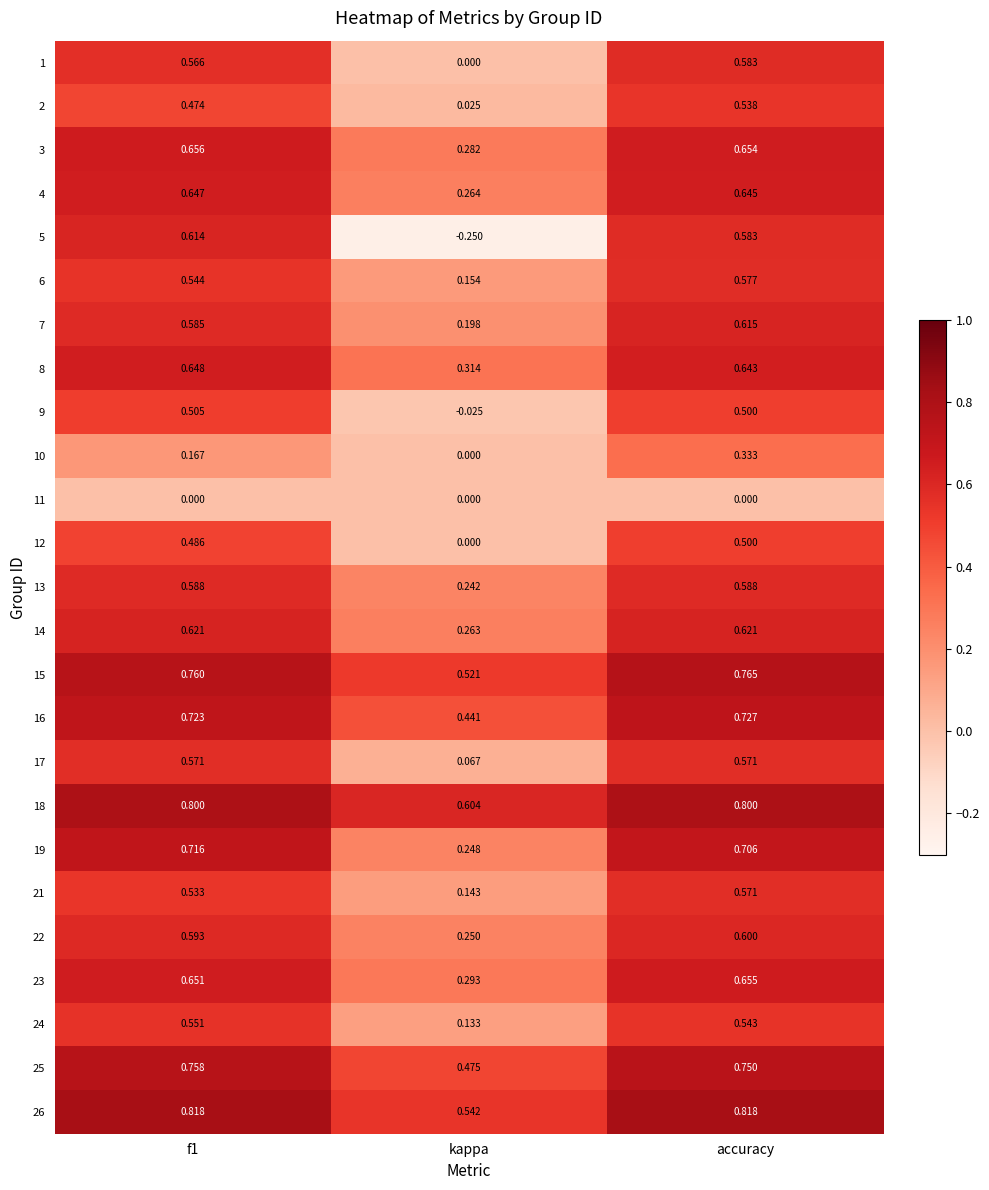

At which label does 18 reach its minimum?

kappa